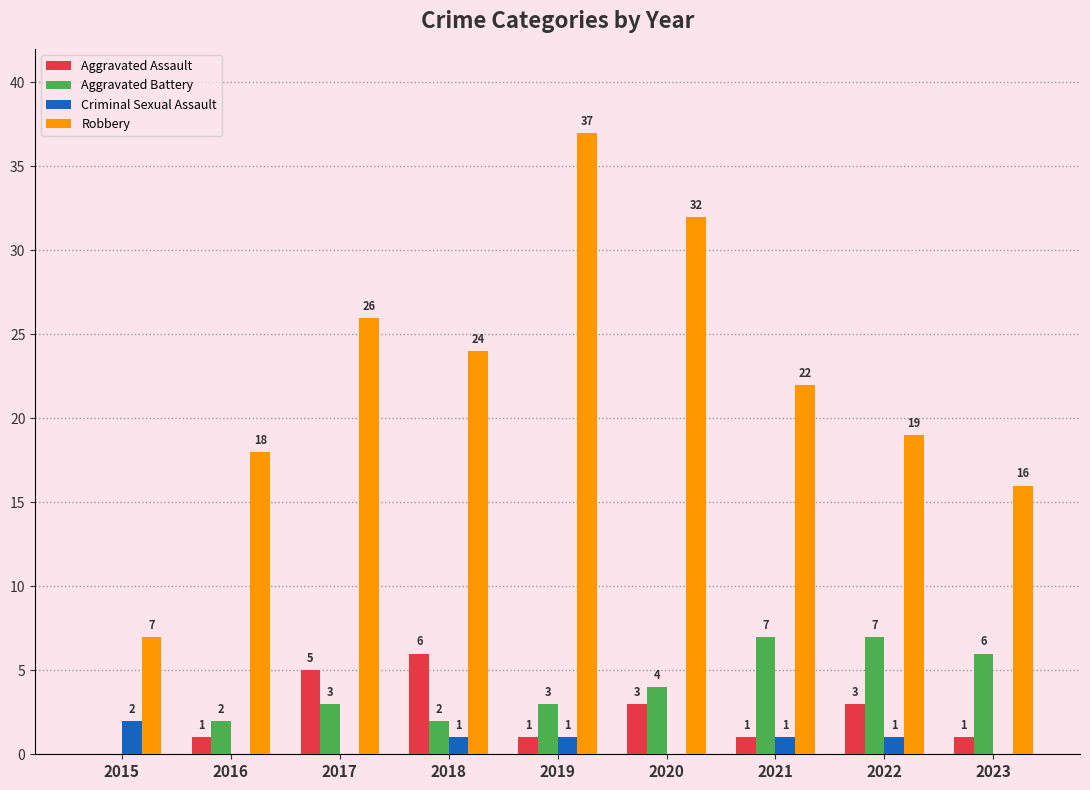

Reading left to right, extract all data points from this chart.

Aggravated Assault: 0	1	5	6	1	3	1	3	1
Aggravated Battery: 0	2	3	2	3	4	7	7	6
Criminal Sexual Assault: 2	0	0	1	1	0	1	1	0
Robbery: 7	18	26	24	37	32	22	19	16